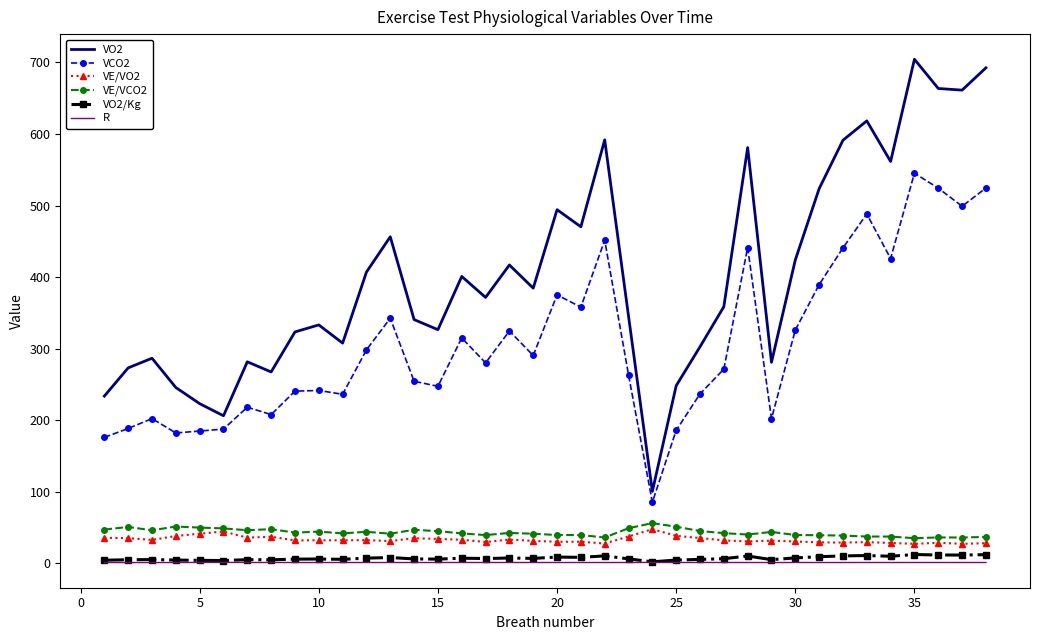

Which series has the largest total across all categories?

VO2